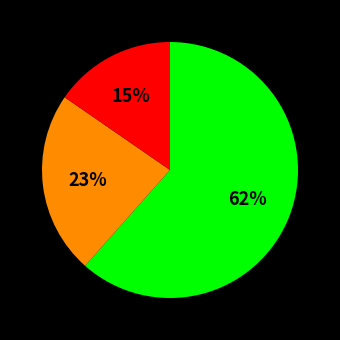

Is there a majority slice in this chart?

Yes